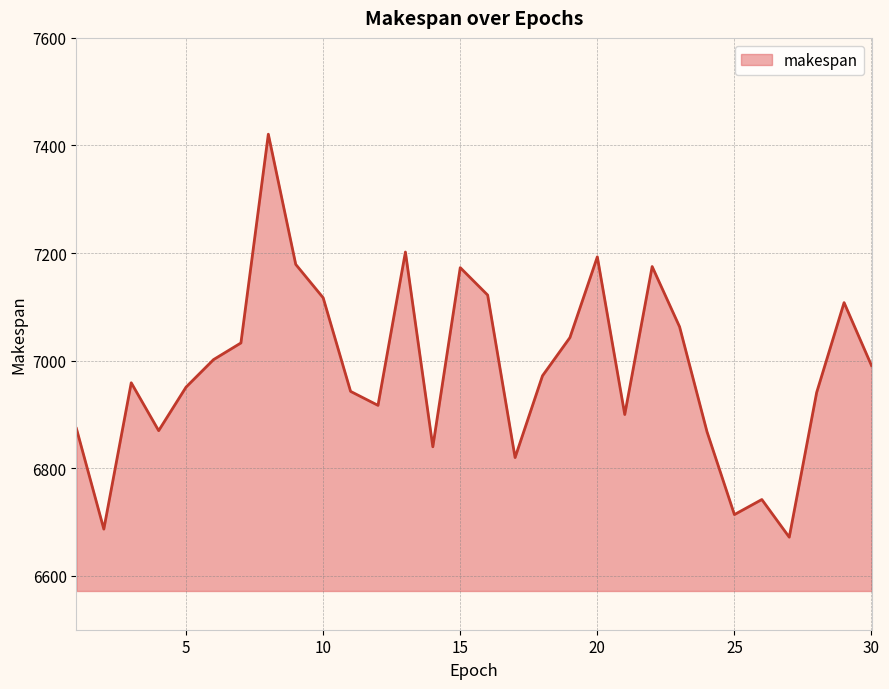

What is the difference between the maximum and minimum values?

749